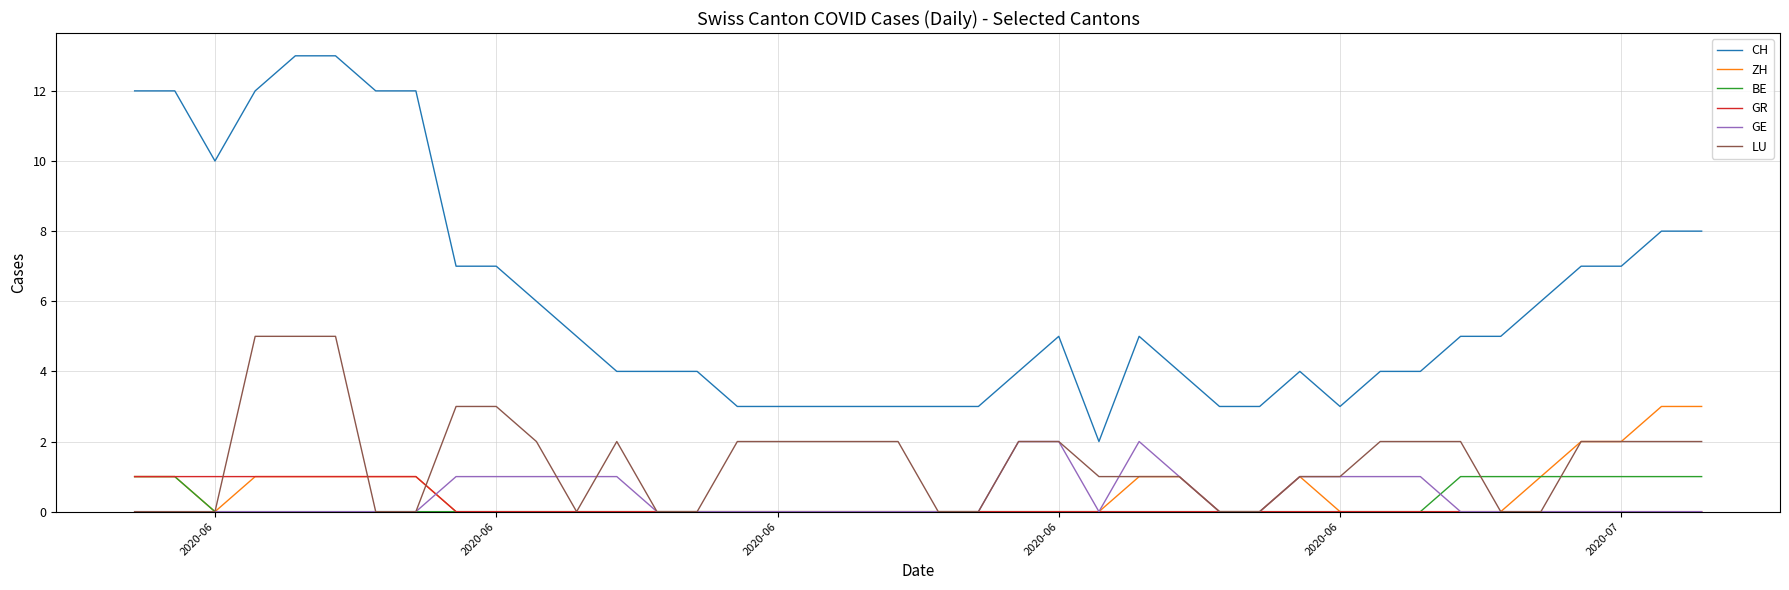

What is the greatest value displayed?

13